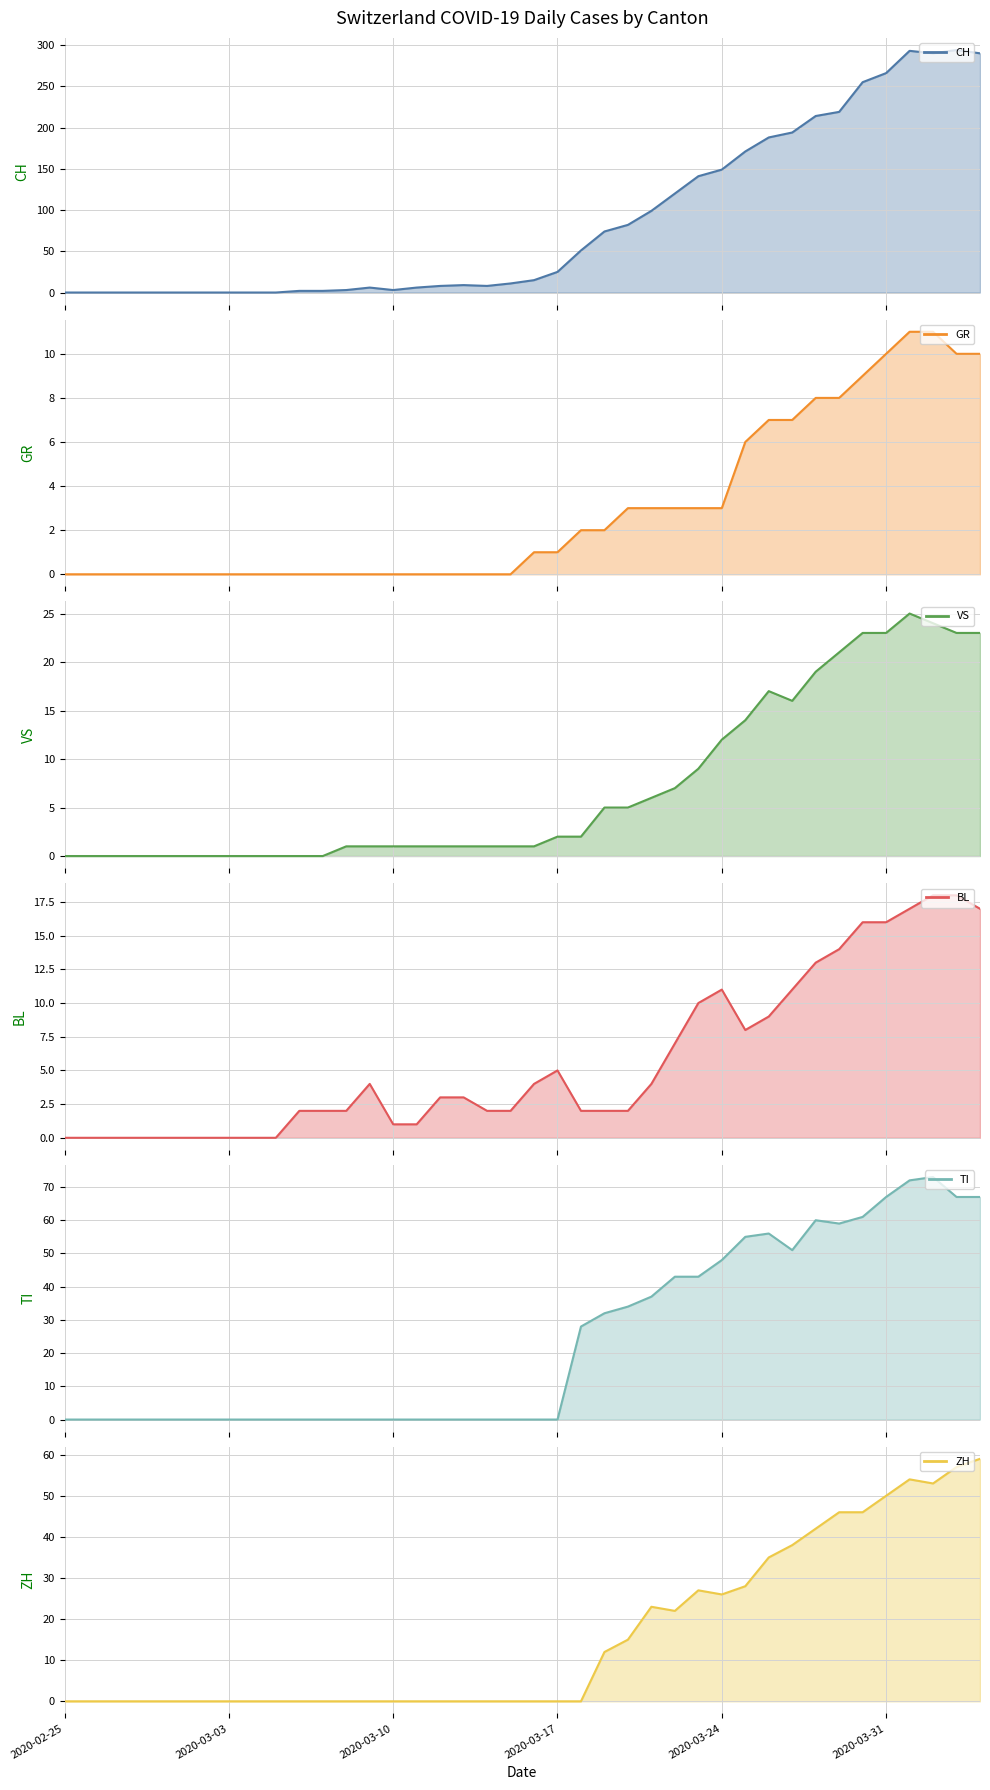

Is it true that ZH line equals 29 at 13?

False